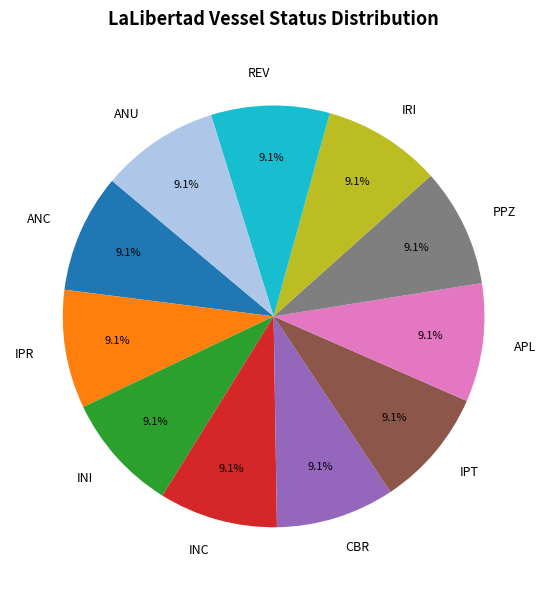

What percentage is the INI slice, to the nearest percent?

9%